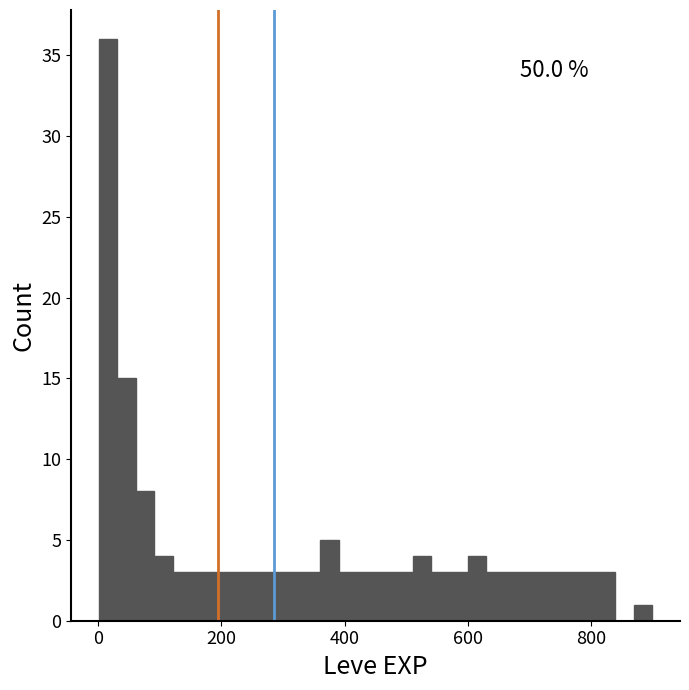

Read against the x-axis, roughly where is the centre of the tallest bar?

20